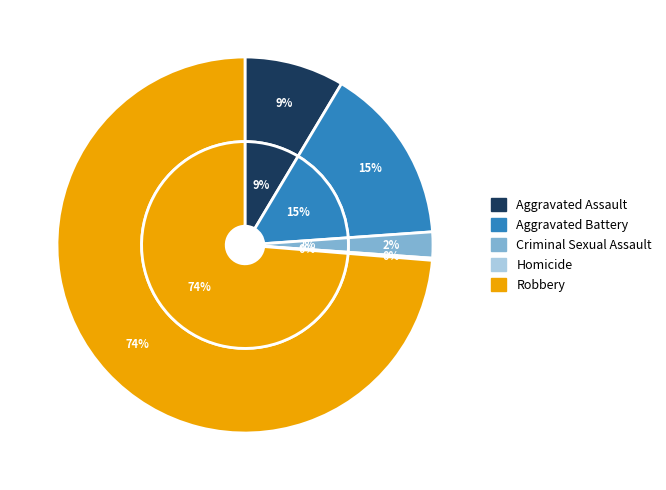

Does Robbery account for over 50% of the chart?

Yes